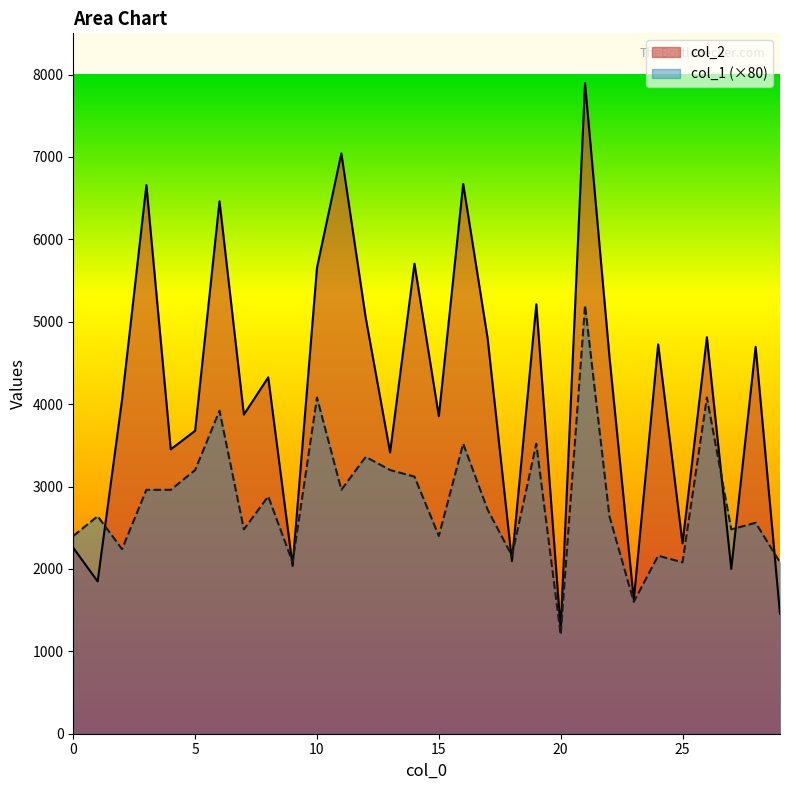

How many times do col_2 and col_1 cross each other?

8